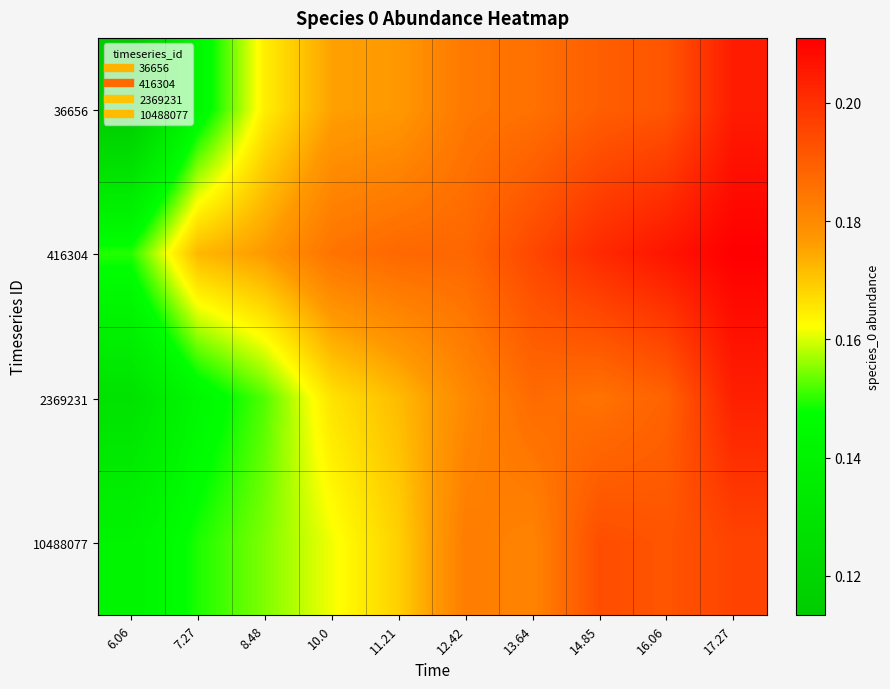

Reading left to right, transcribe all the data shown in this chart.

36656: 6.06=0.1	7.27=0.1	8.48=0.2	10.0=0.2	11.21=0.2	12.42=0.2	13.64=0.2	14.85=0.2	16.06=0.2	17.27=0.2
416304: 6.06=0.1	7.27=0.2	8.48=0.2	10.0=0.2	11.21=0.2	12.42=0.2	13.64=0.2	14.85=0.2	16.06=0.2	17.27=0.2
2369231: 6.06=0.1	7.27=0.1	8.48=0.2	10.0=0.2	11.21=0.2	12.42=0.2	13.64=0.2	14.85=0.2	16.06=0.2	17.27=0.2
10488077: 6.06=0.1	7.27=0.1	8.48=0.2	10.0=0.2	11.21=0.2	12.42=0.2	13.64=0.2	14.85=0.2	16.06=0.2	17.27=0.2